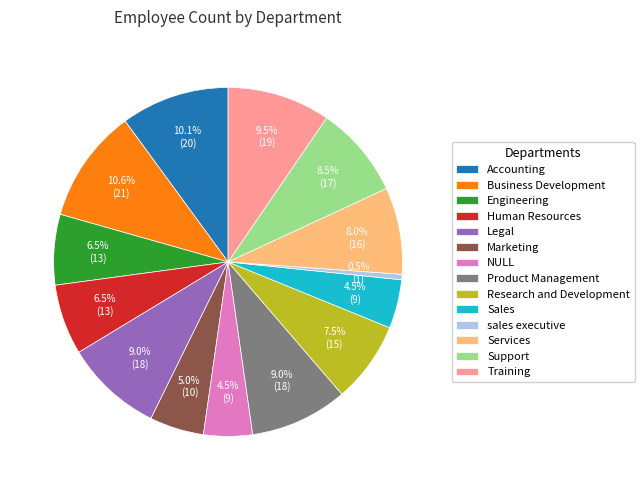

Which category has the smallest portion of the pie?

sales executive